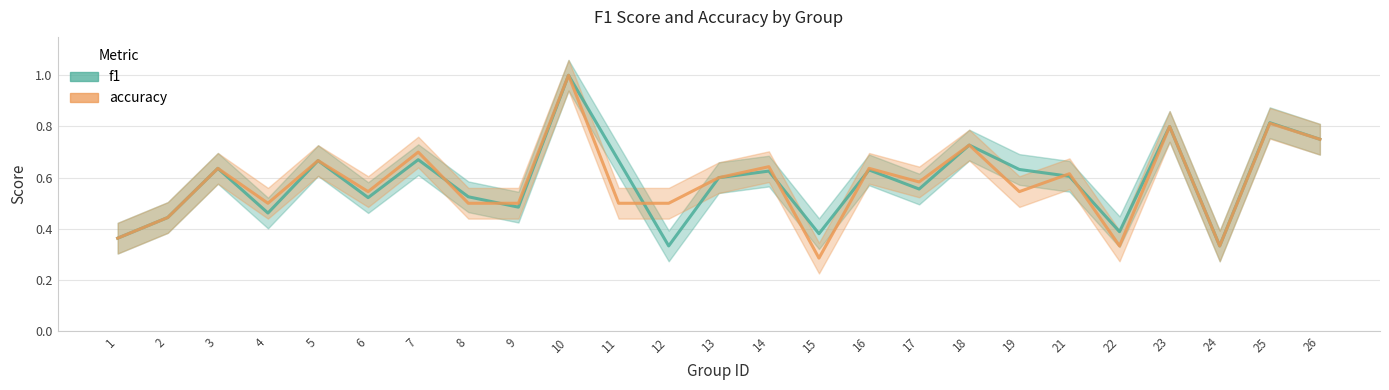

Reading left to right, list all the values displayed in this chart.

f1: 0.4	0.4	0.6	0.5	0.7	0.5	0.7	0.5	0.5	1.0	0.7	0.3	0.6	0.6	0.4	0.6	0.6	0.7	0.6	0.6	0.4	0.8	0.3	0.8	0.8
accuracy: 0.4	0.4	0.6	0.5	0.7	0.5	0.7	0.5	0.5	1.0	0.5	0.5	0.6	0.6	0.3	0.6	0.6	0.7	0.5	0.6	0.3	0.8	0.3	0.8	0.8